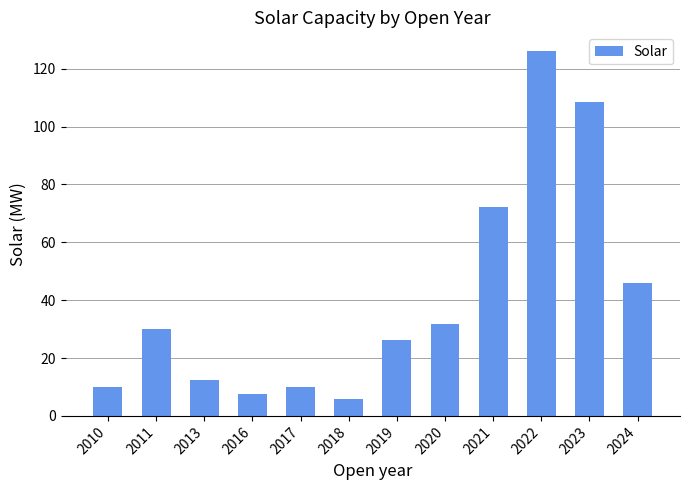

At which category does the chart reach its peak across all series?

2022